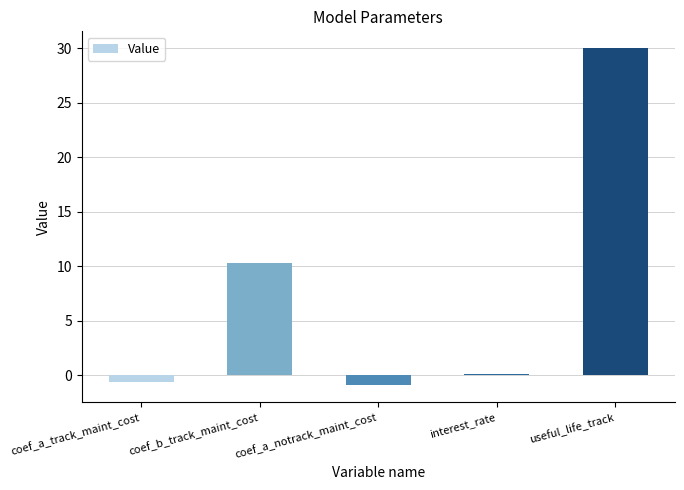

Reading left to right, transcribe all the data shown in this chart.

-0.6	10.3	-0.9	0.1	30.0